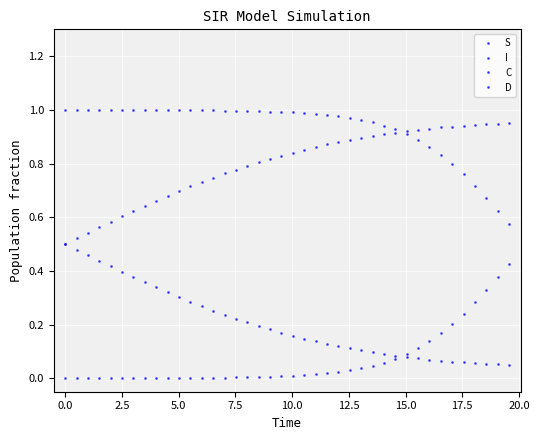

Rank the series by their maximum value, from highest to lowest.

S, D, C, I